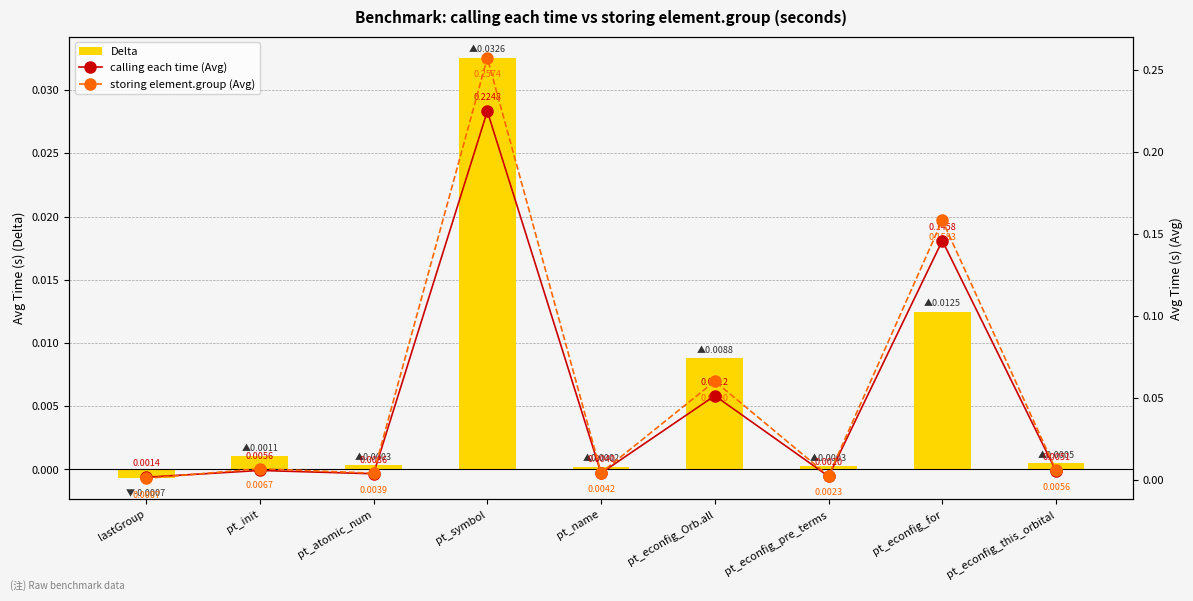

At which category is the sum across all series the highest?

pt_symbol